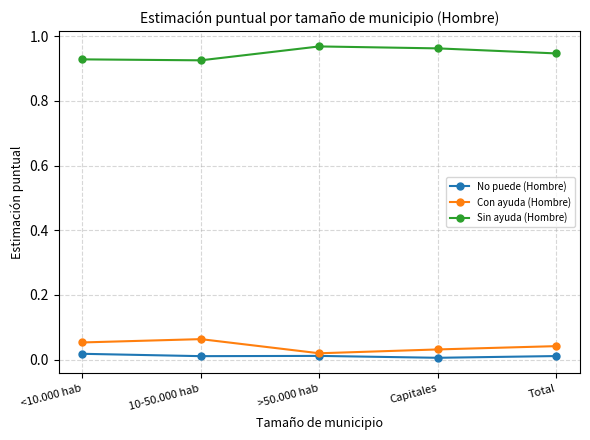

At how many categories does at least one series exceed 0?

5